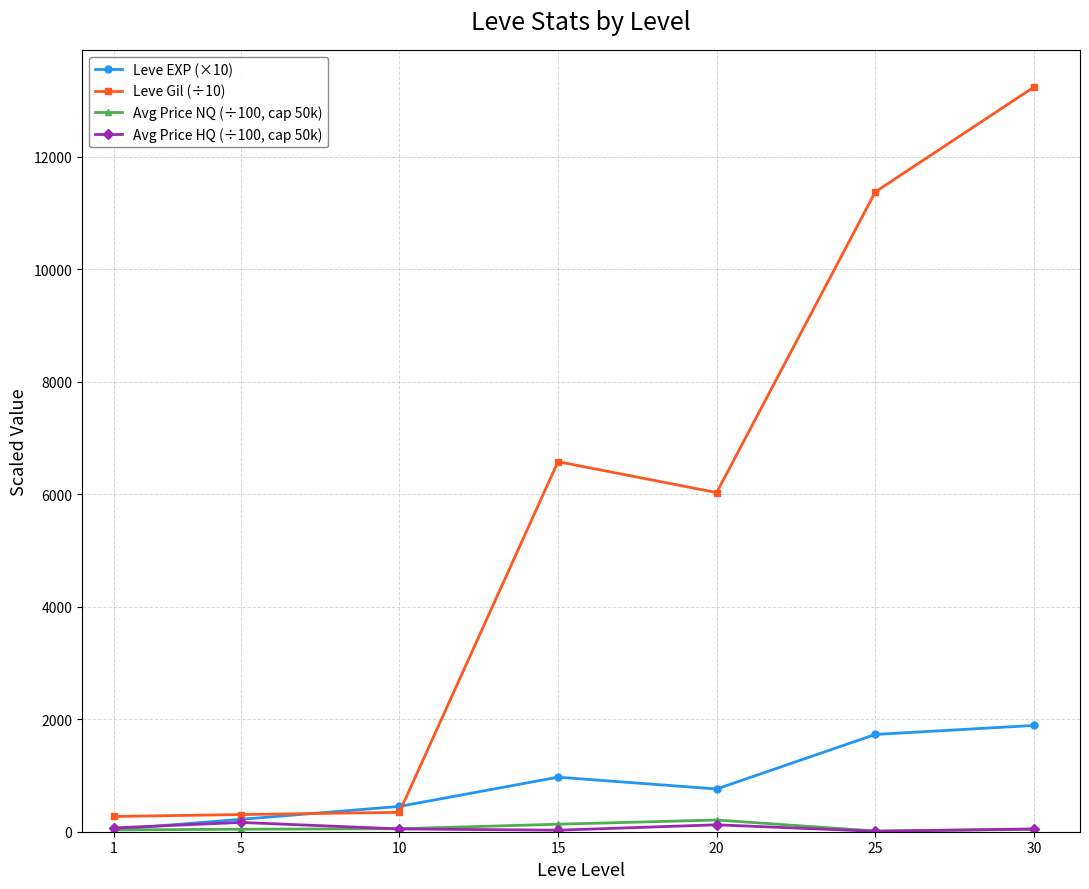

What is the average value of the Avg Price NQ (÷100, cap 50k) series?

75.2